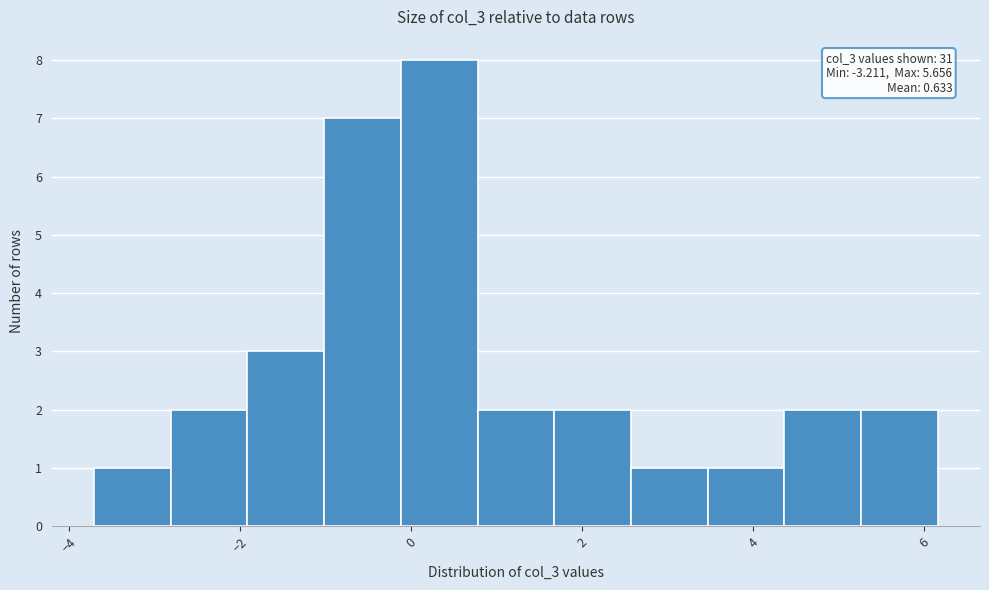

Over which range of the x-axis is the bar tallest?

-0.2 to 0.8